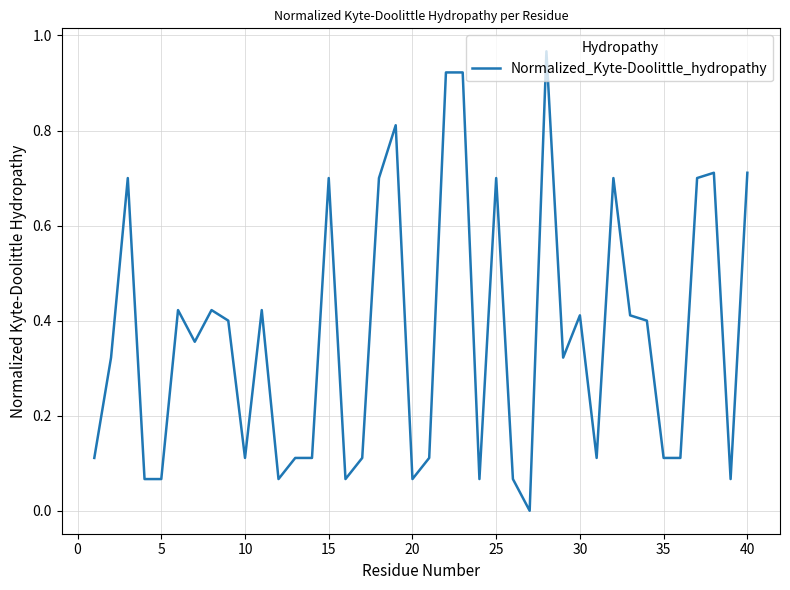

How many lines are shown in the chart?

1